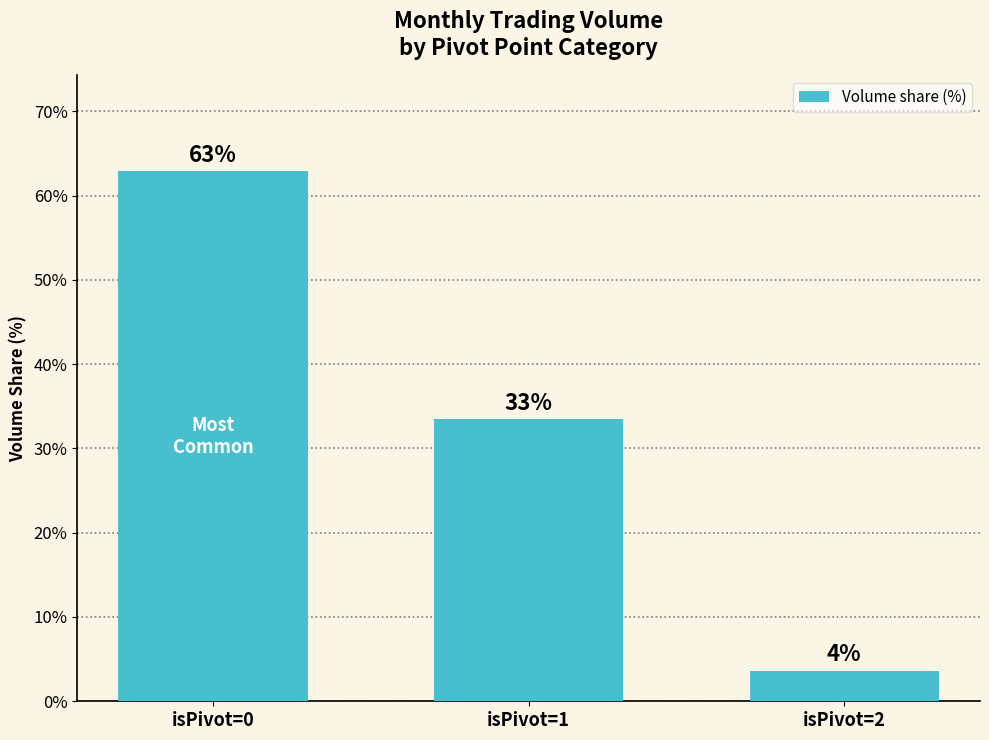

Reading right to left, list all the values displayed in this chart.

3.6	33.4	62.9